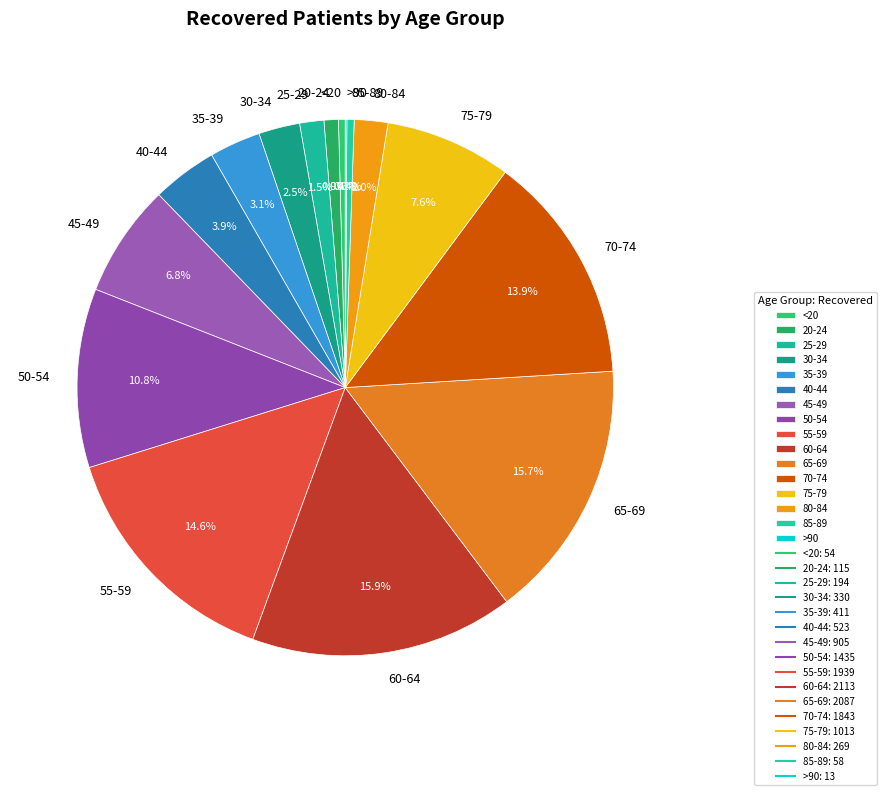

To the nearest percent, what percentage of the pie is 65-69?

16%